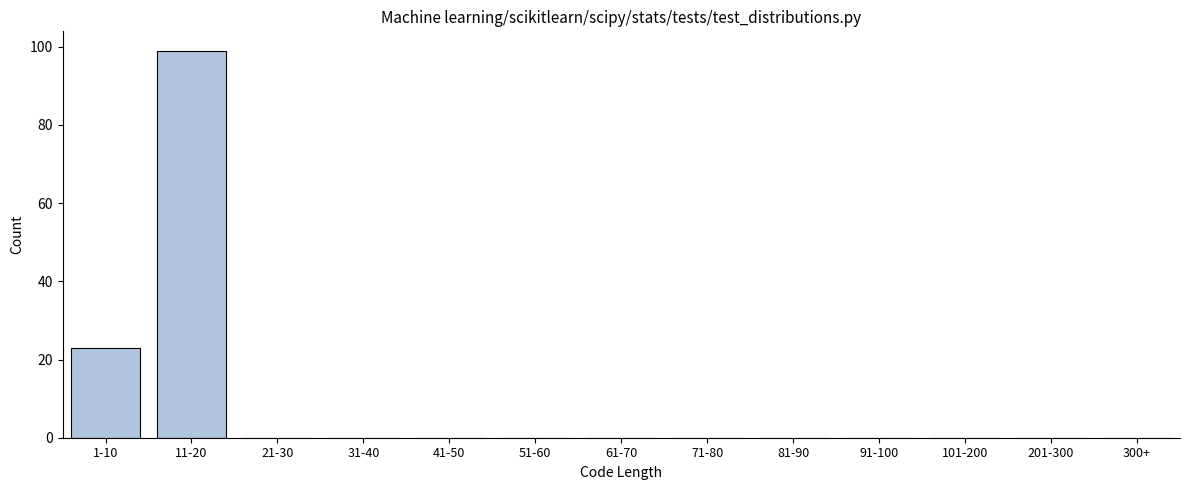

Reading left to right, transcribe all the data shown in this chart.

1-10=23	11-20=99	21-30=0	31-40=0	41-50=0	51-60=0	61-70=0	71-80=0	81-90=0	91-100=0	101-200=0	201-300=0	300+=0